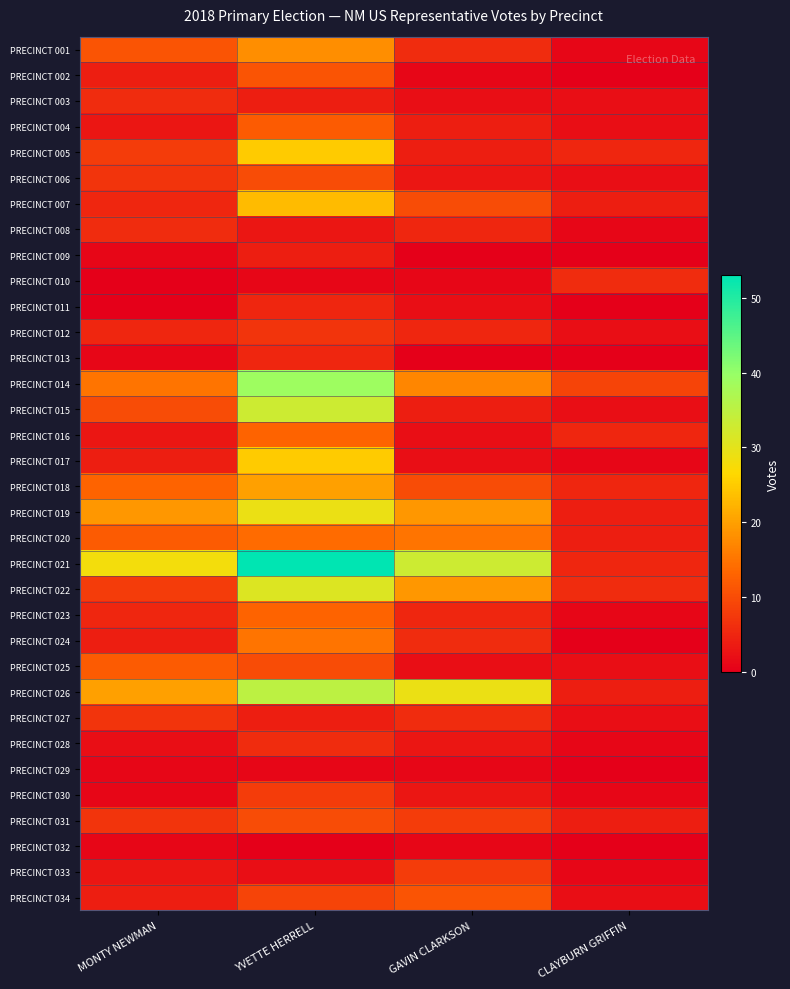

At how many categories does at least one series exceed 28?

2